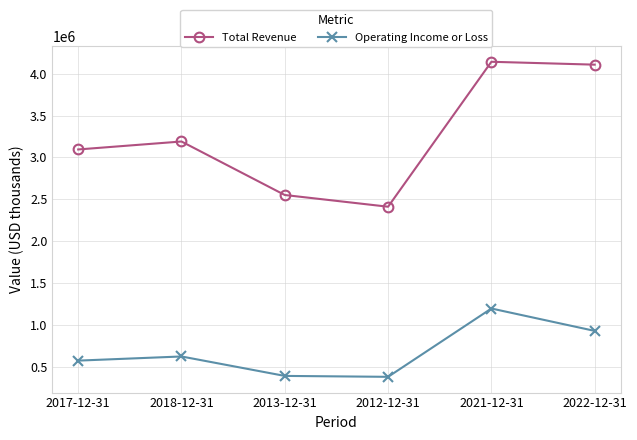

What is the spread (max minus min) of values at 2017-12-31?

2524100